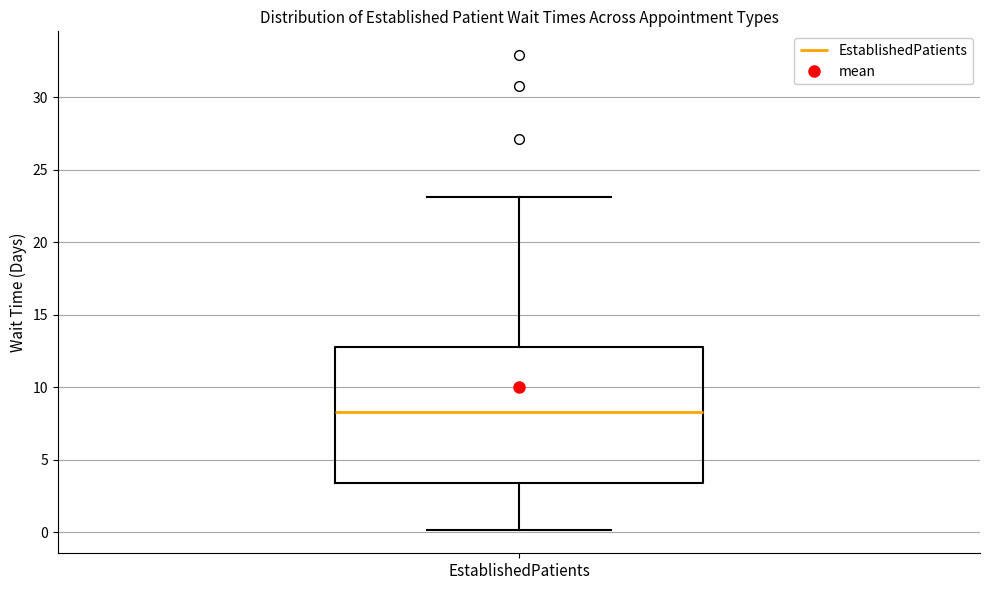

Transcribe this box plot: give where the median line is, the range the box spans, and where the two whiskers end, as read against the y-axis. The values are not printed on the chart, so give them approximately, as read against the axis.

median 8.5, box 3.5 to 13.0, whiskers 0.0 to 23.0